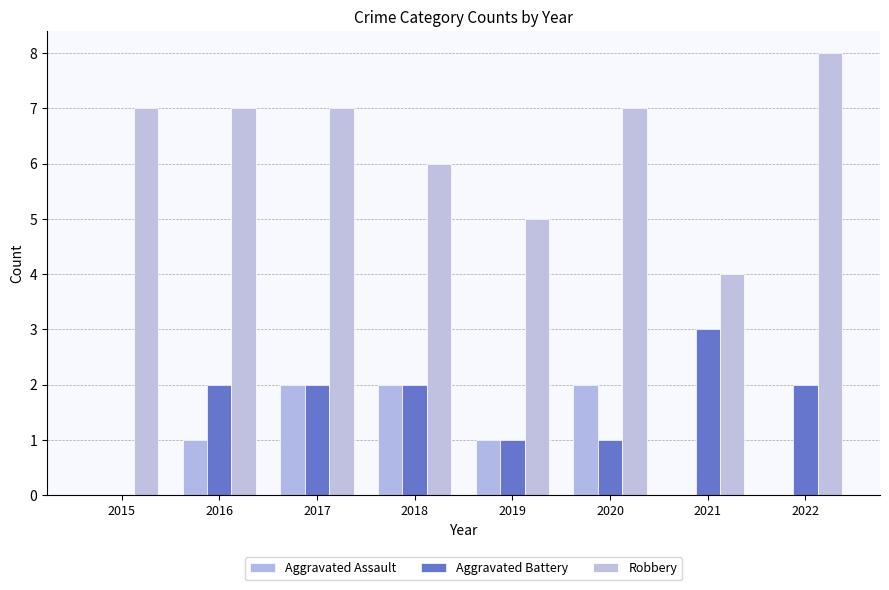

Reading left to right, list all the values displayed in this chart.

Aggravated Assault: 0	1	2	2	1	2	0	0
Aggravated Battery: 0	2	2	2	1	1	3	2
Robbery: 7	7	7	6	5	7	4	8